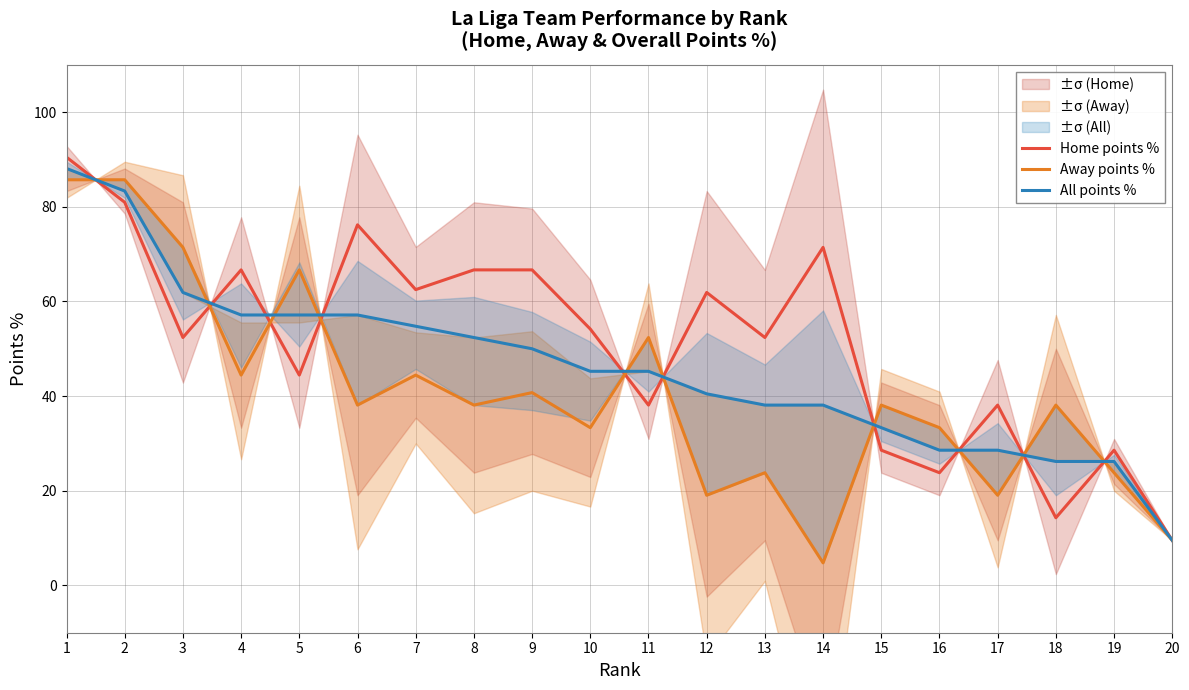

At how many categories does at least one series exceed 76?

3